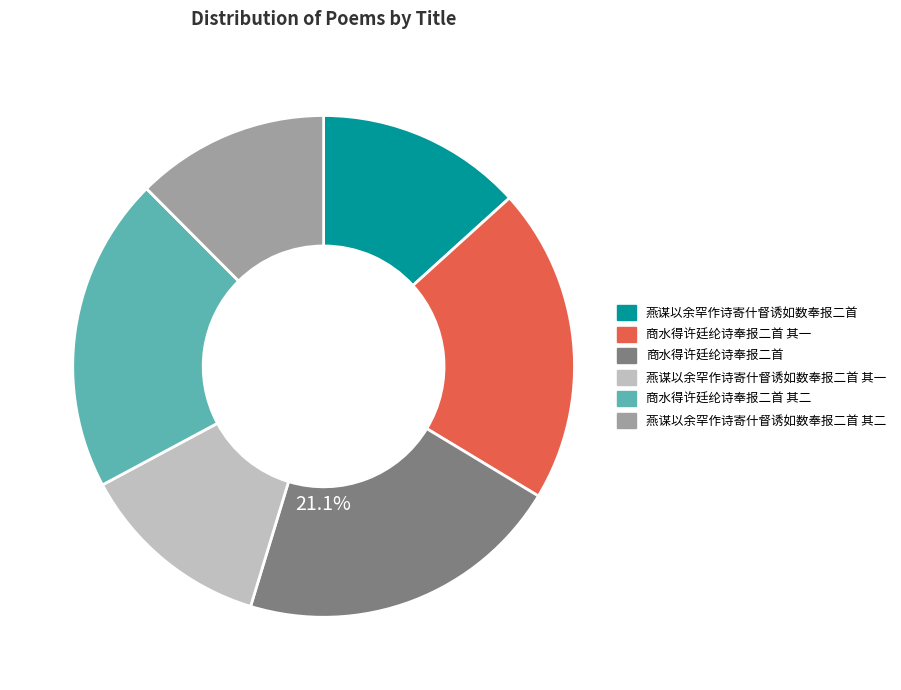

Which has a higher value, 商水得许廷纶诗奉报二首 其一 or 燕谋以余罕作诗寄什督诱如数奉报二首 其一?

商水得许廷纶诗奉报二首 其一